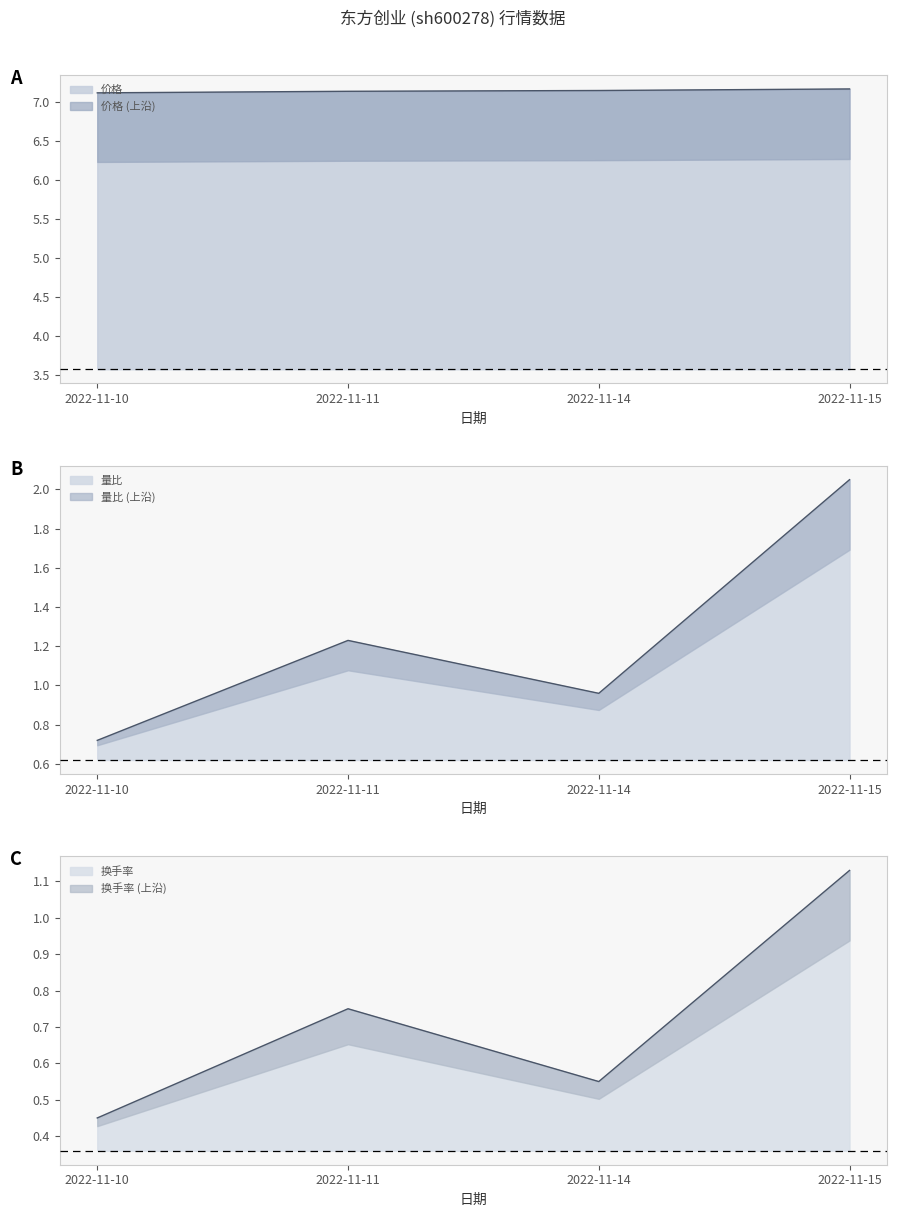

Rank the series at 2022-11-14 from lowest to highest value.

换手率, 量比, 价格